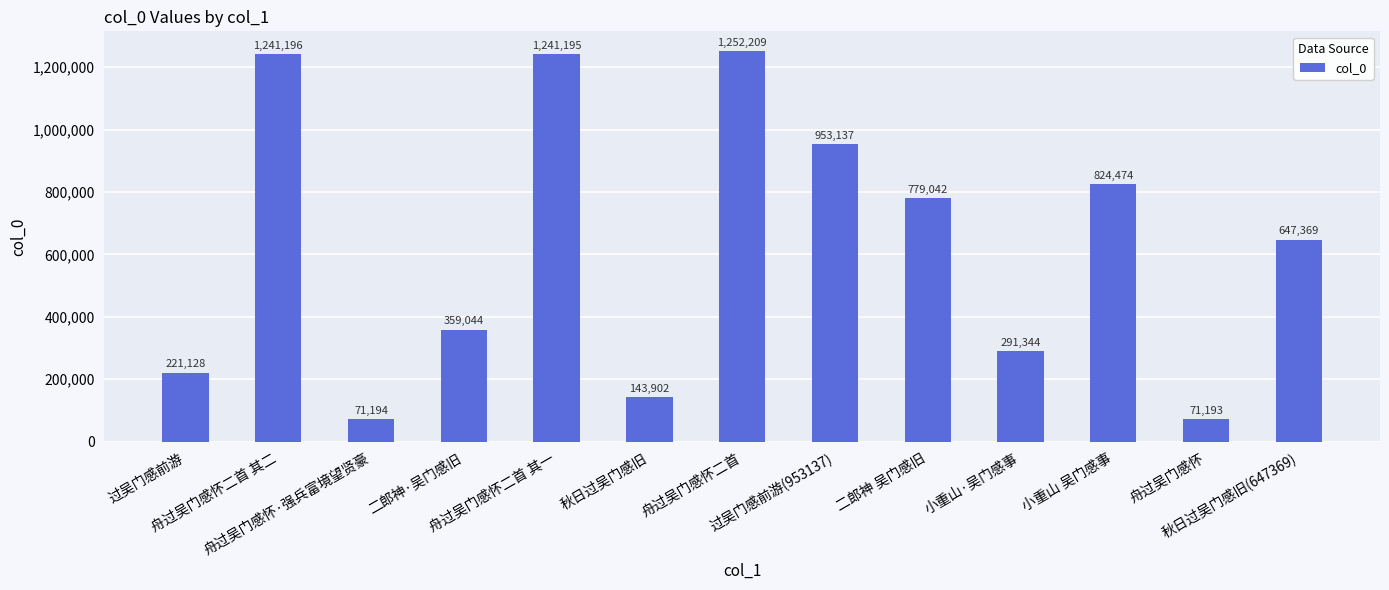

What is the label of the 12th bar from the left?

舟过吴门感怀